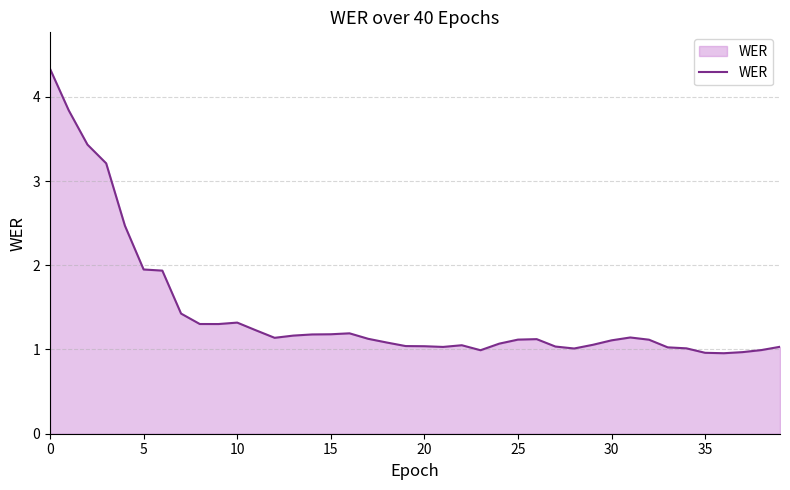

What is the difference between the maximum and minimum values?

3.4